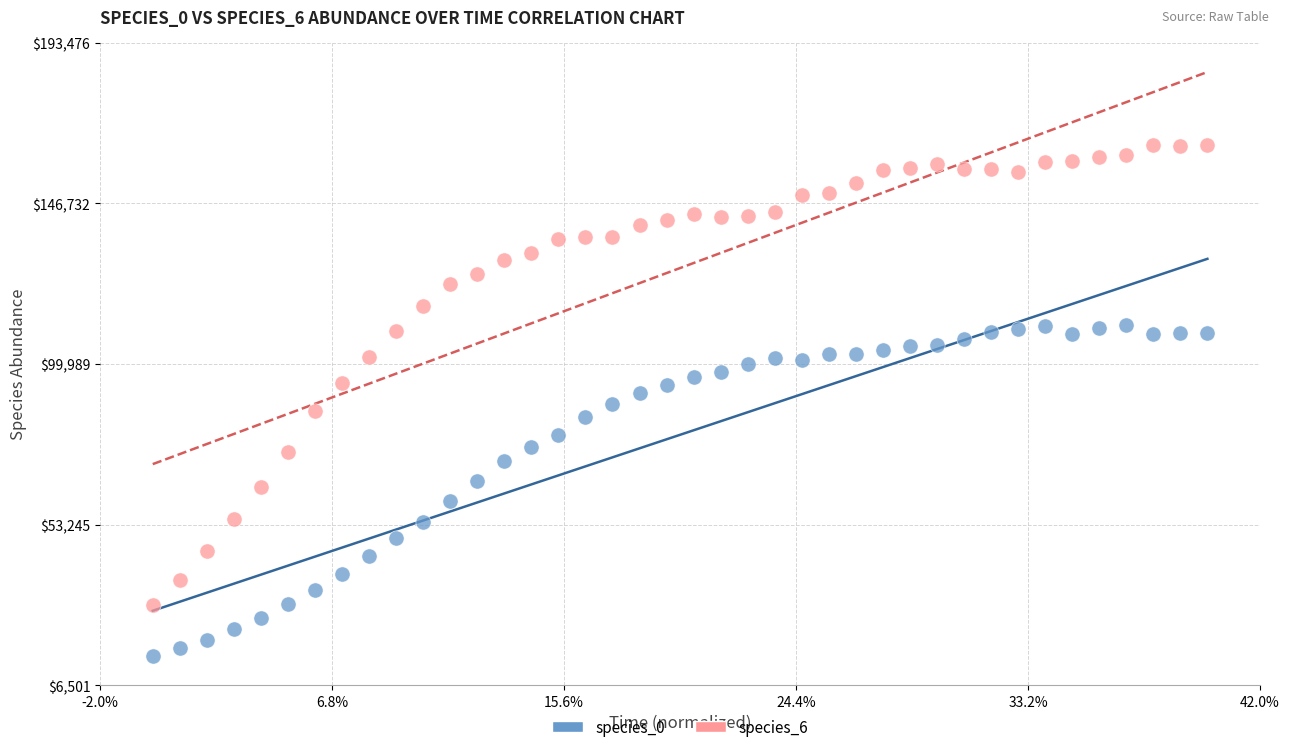

Which series reaches the maximum Y coordinate?

species_6